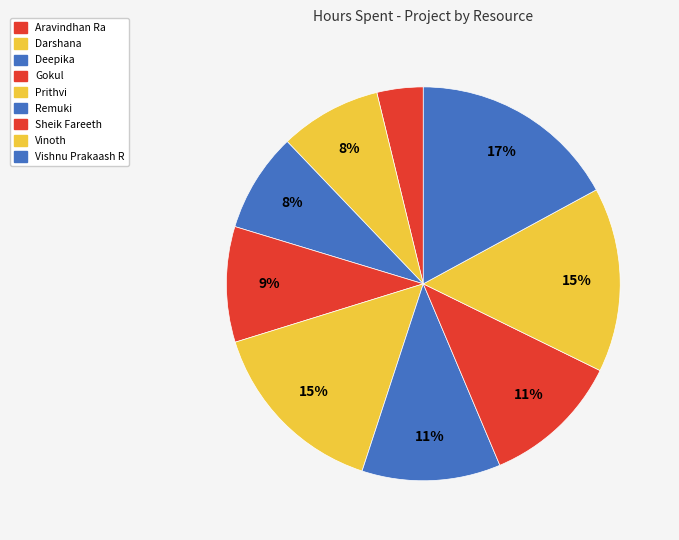

Is Aravindhan Ra the majority of the pie?

No